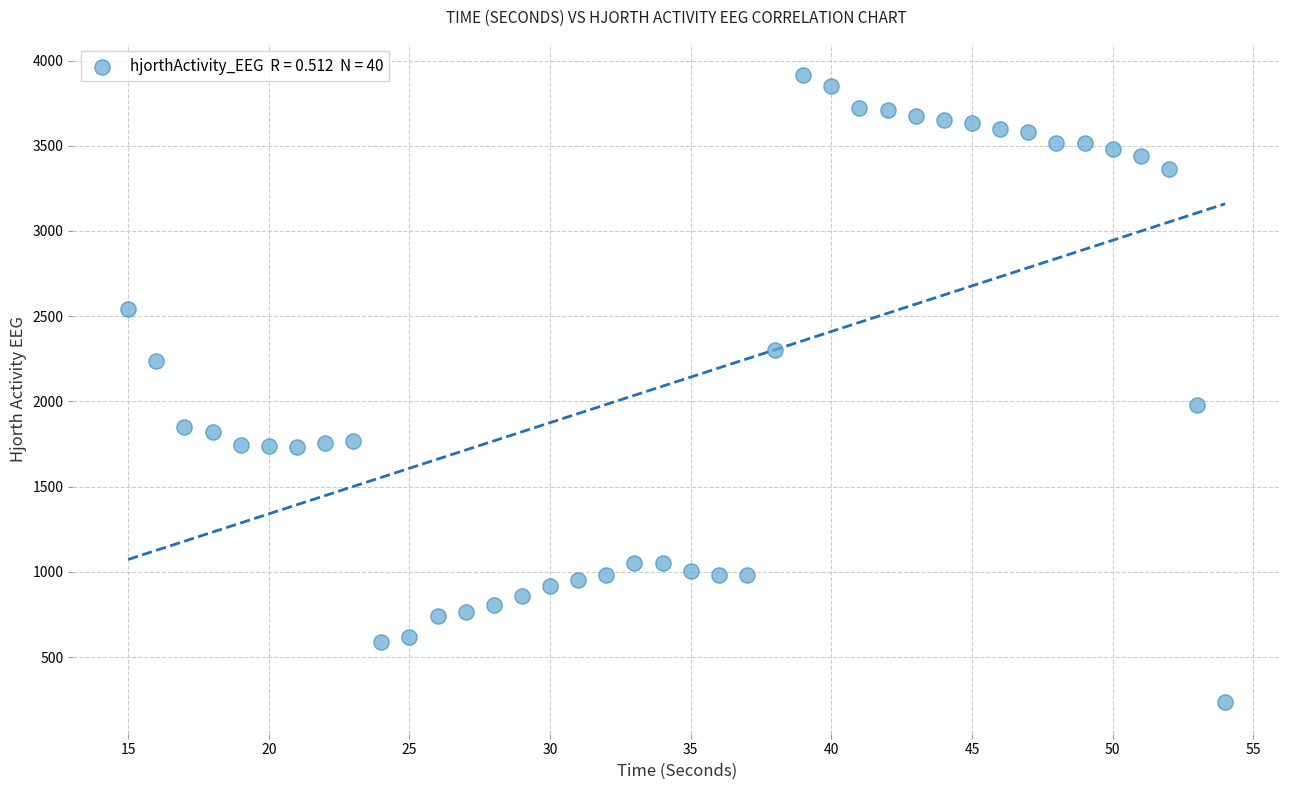

What is the range of X values (max minus min)?

39.0